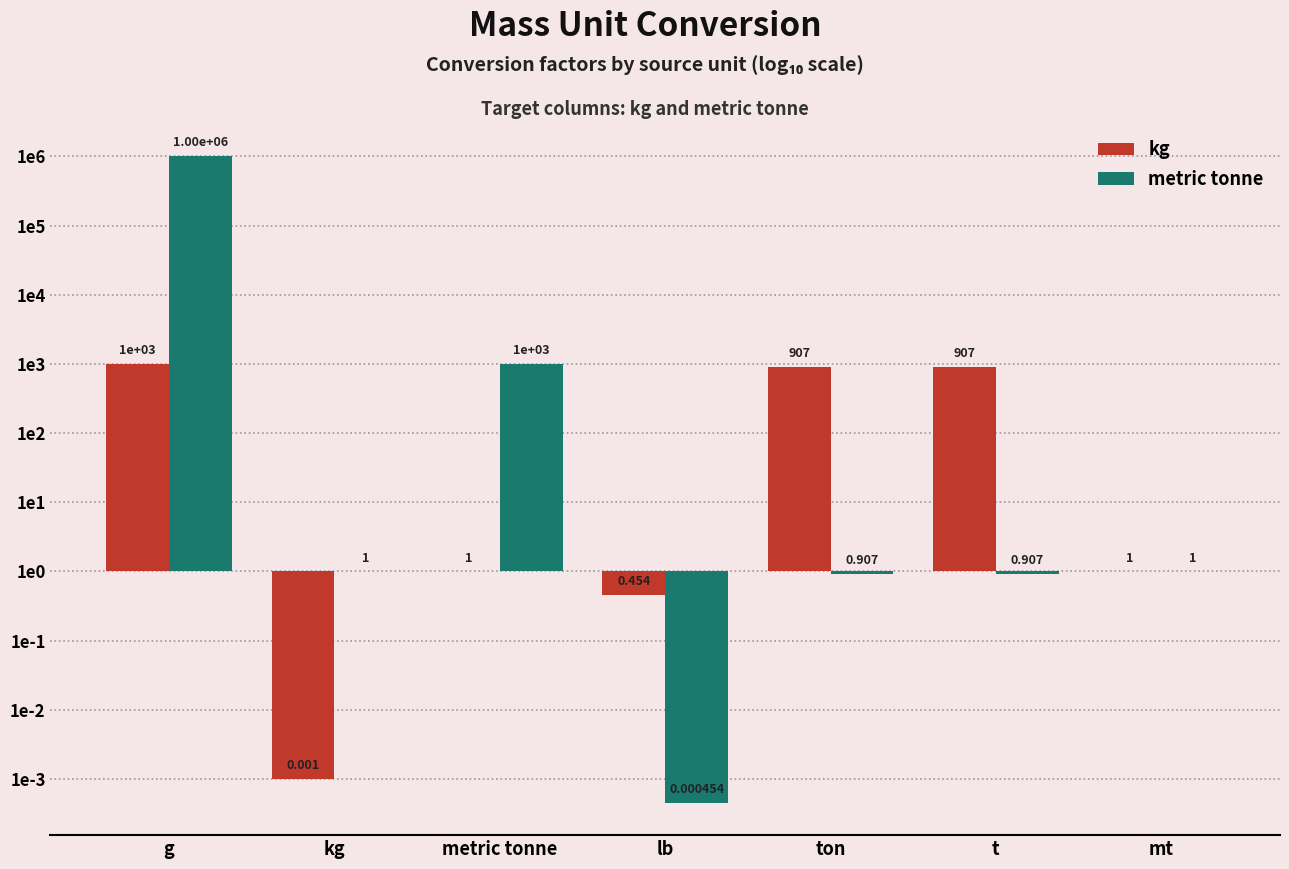

At how many categories does at least one series exceed 3?

1